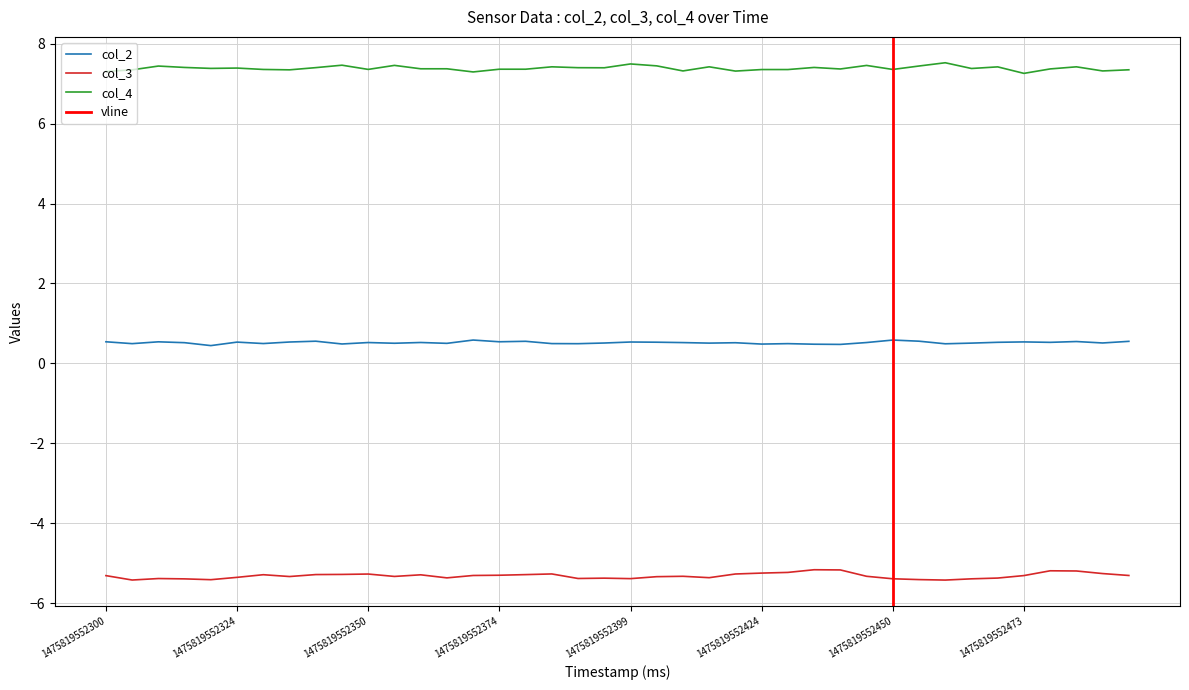

At how many categories does at least one series exceed 2?

40